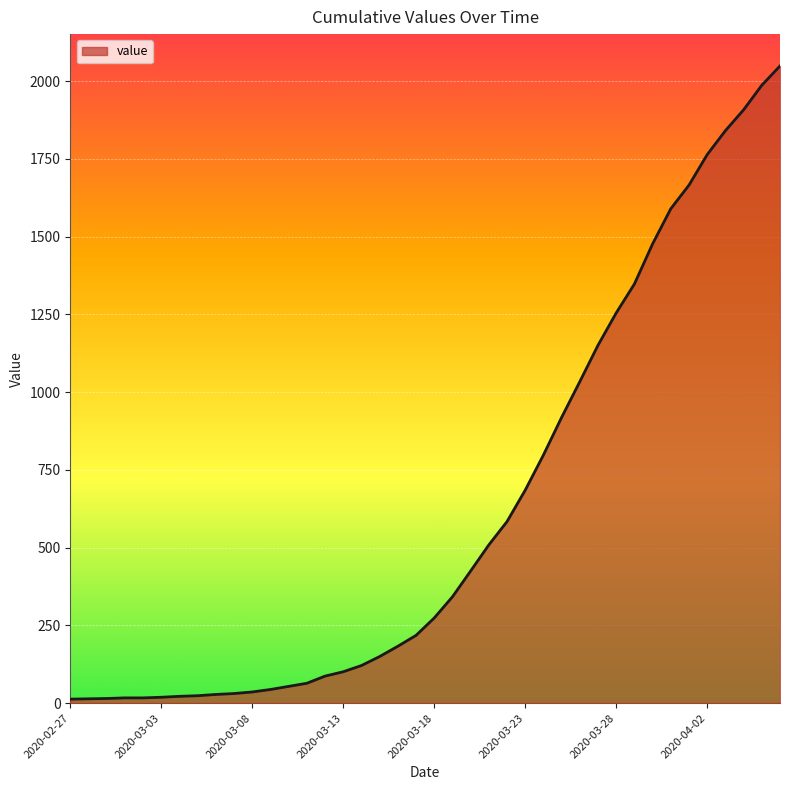

What is the greatest value displayed?

2049